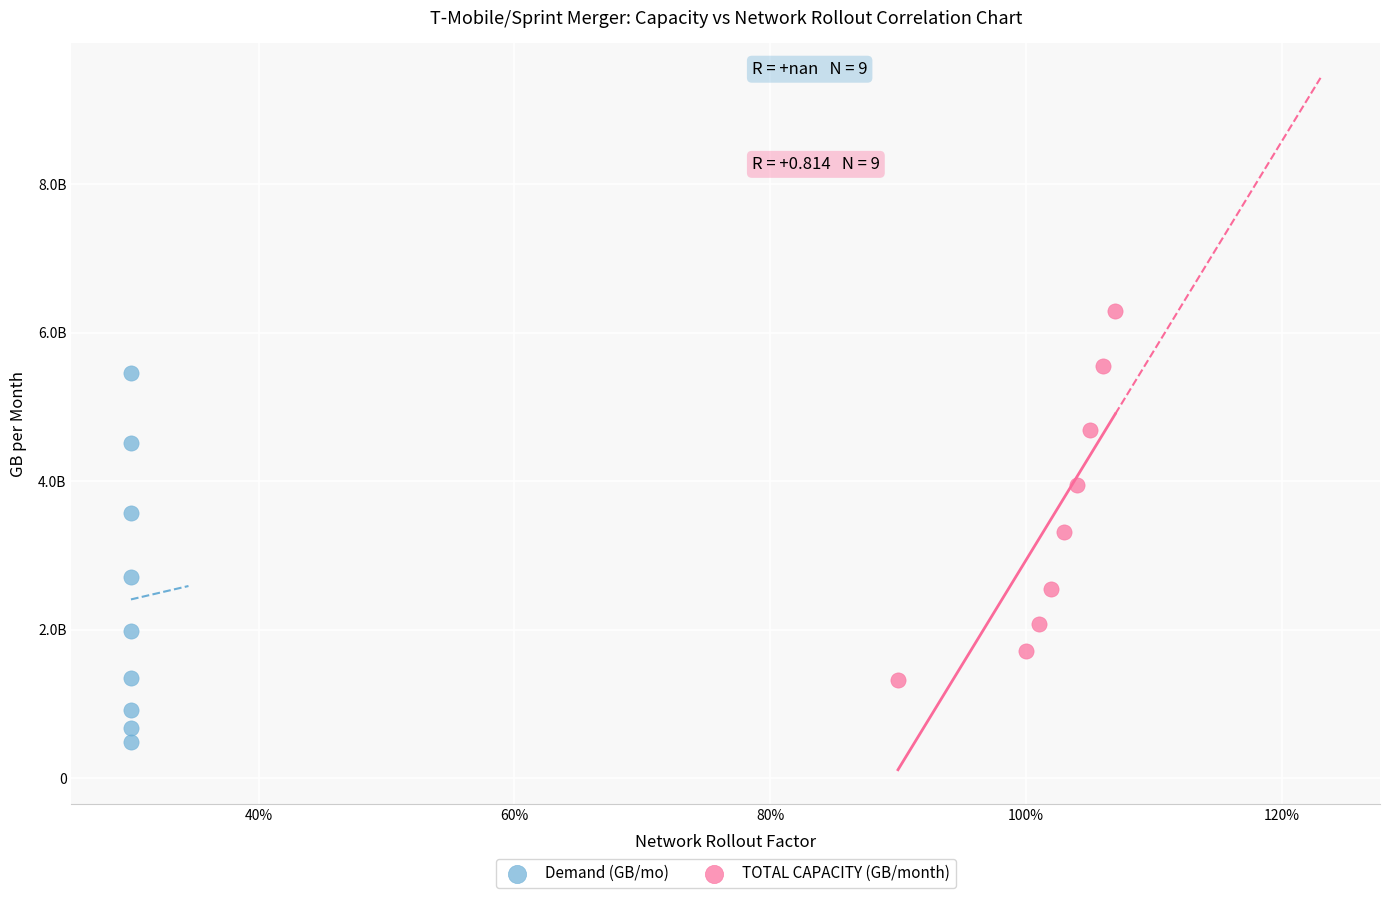

Which series contains the lowest Y value?

Demand (GB/mo)